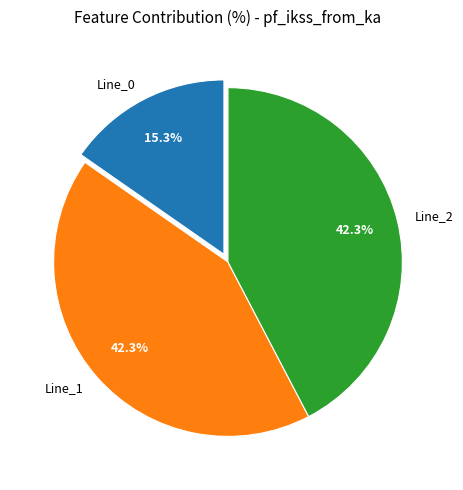

To the nearest percent, what percentage of the pie is Line_1?

42%